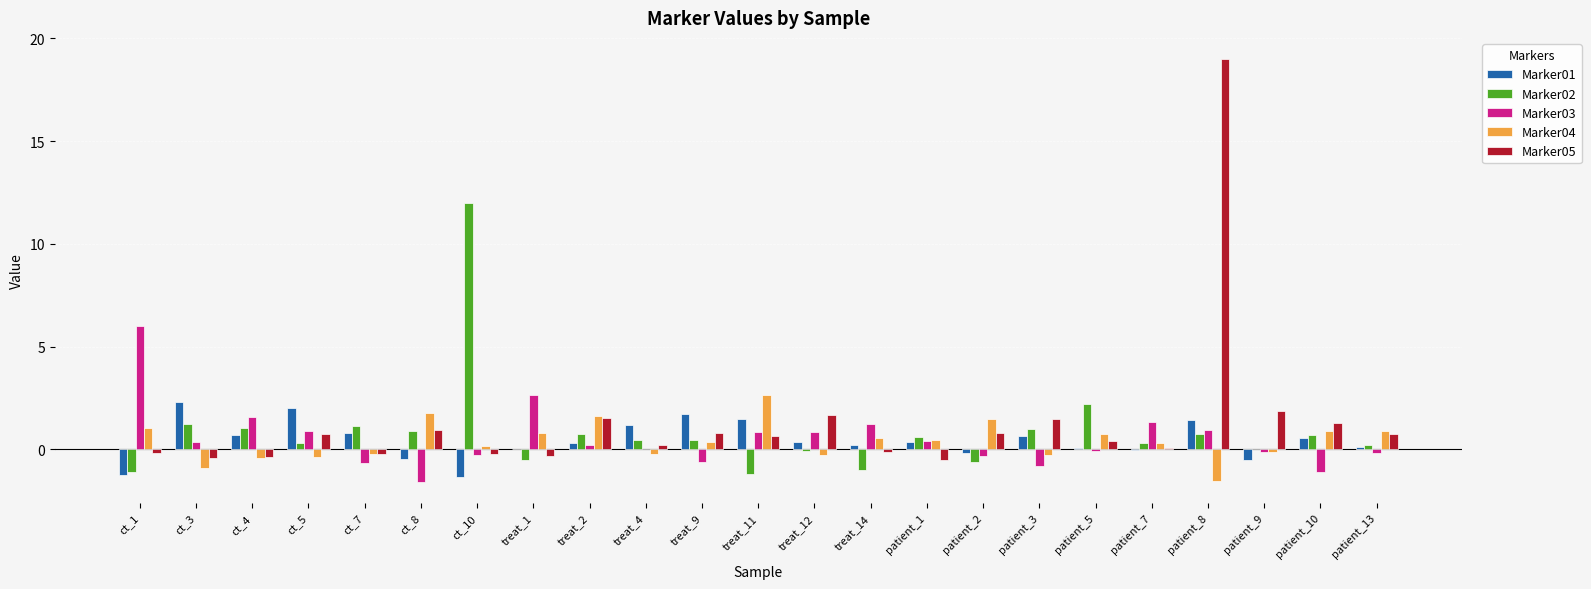

What is the greatest value displayed?

19.0